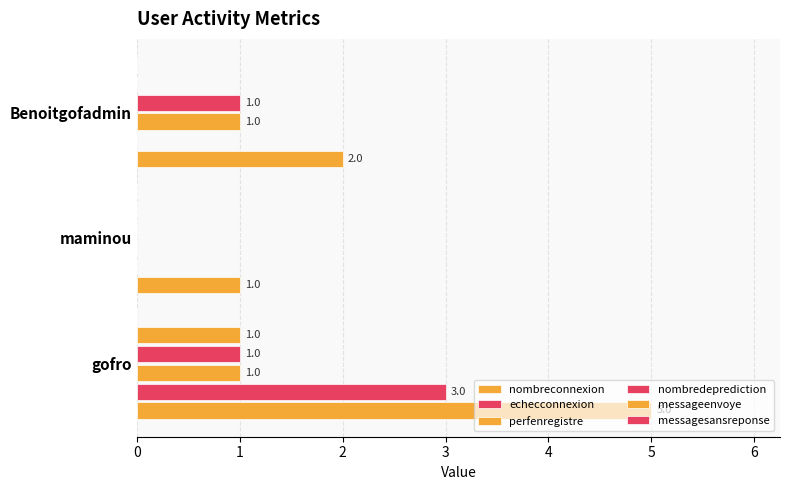

Which series has the widest spread of values?

nombreconnexion